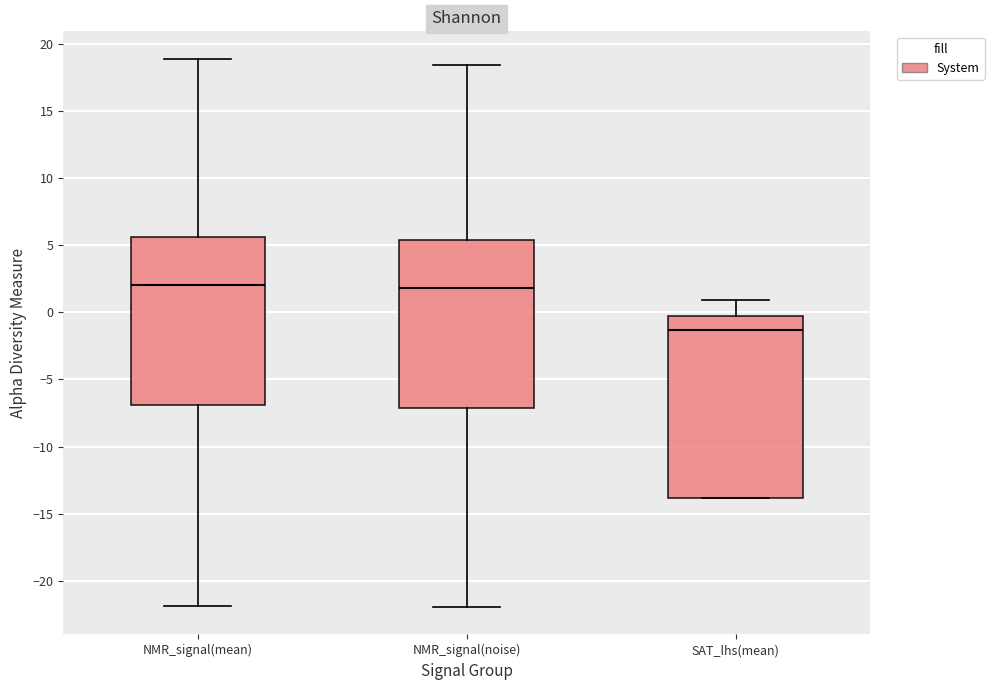

Which box's median line is the lowest?

SAT_lhs(mean)